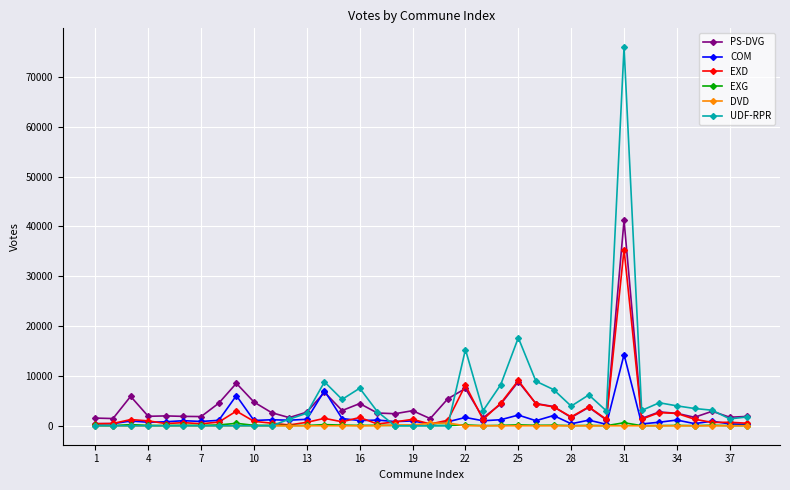

Does the chart have visible grid lines?

Yes